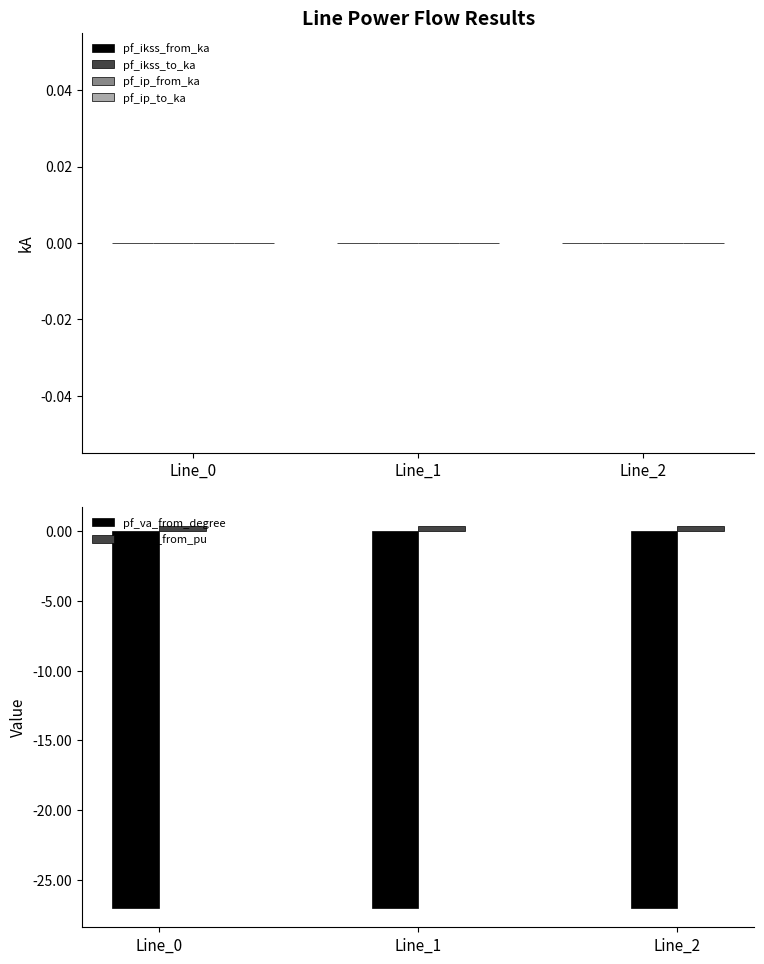

Which series has the largest total across all categories?

pf_vm_from_pu